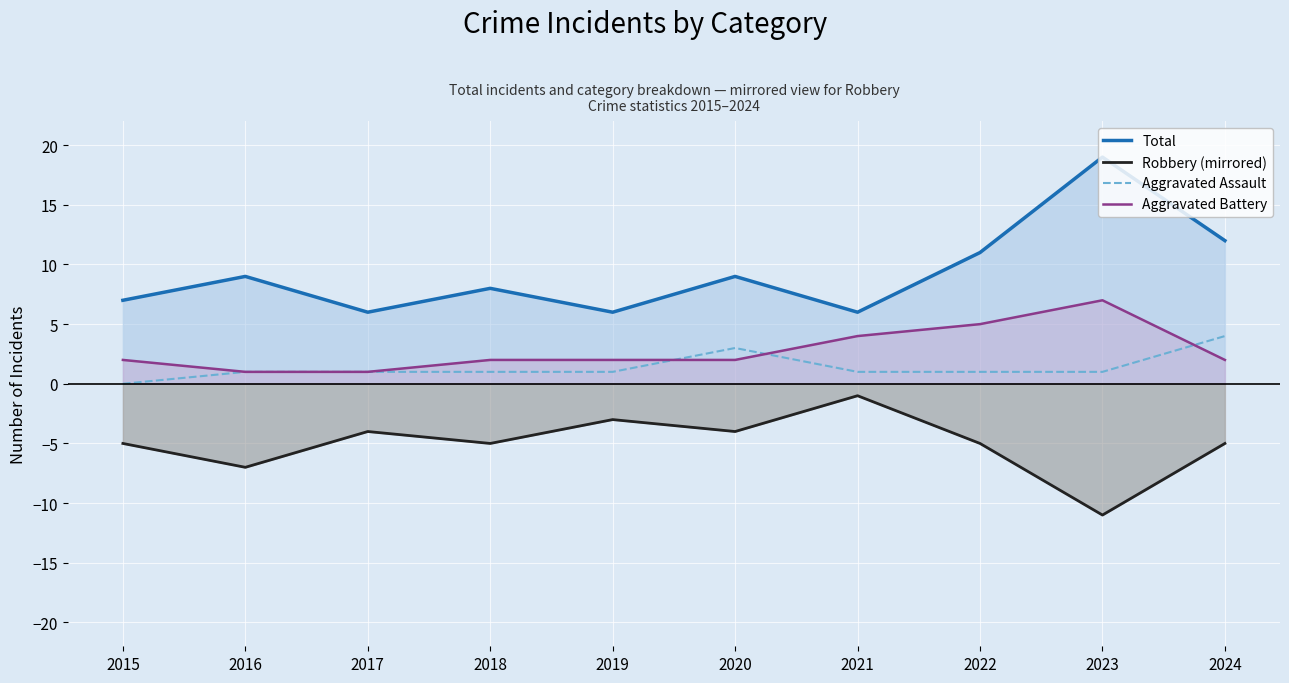

What is the total value across all series at 2016?

4